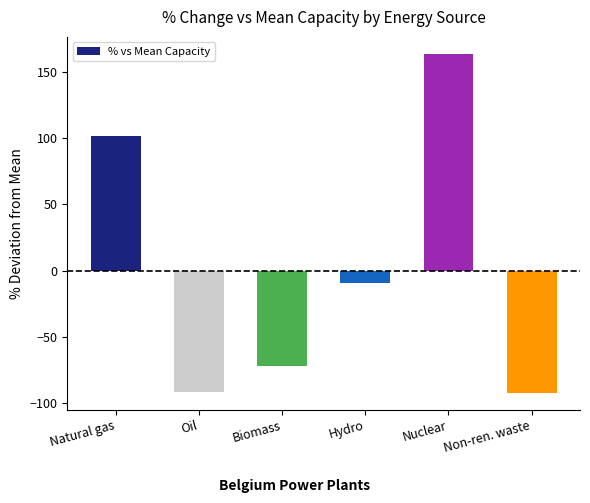

What value does the data have at Nuclear?

163.5